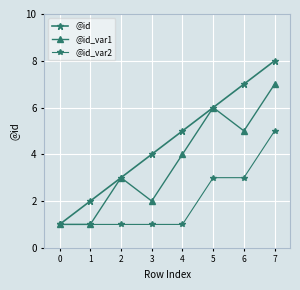

Does the chart have visible grid lines?

Yes